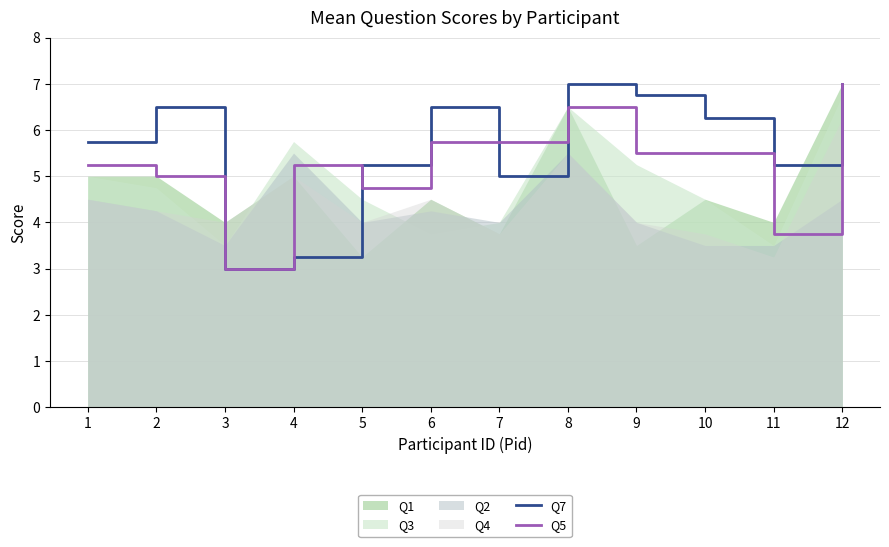

Is it true that Q7 equals 1.5 at 12?

False